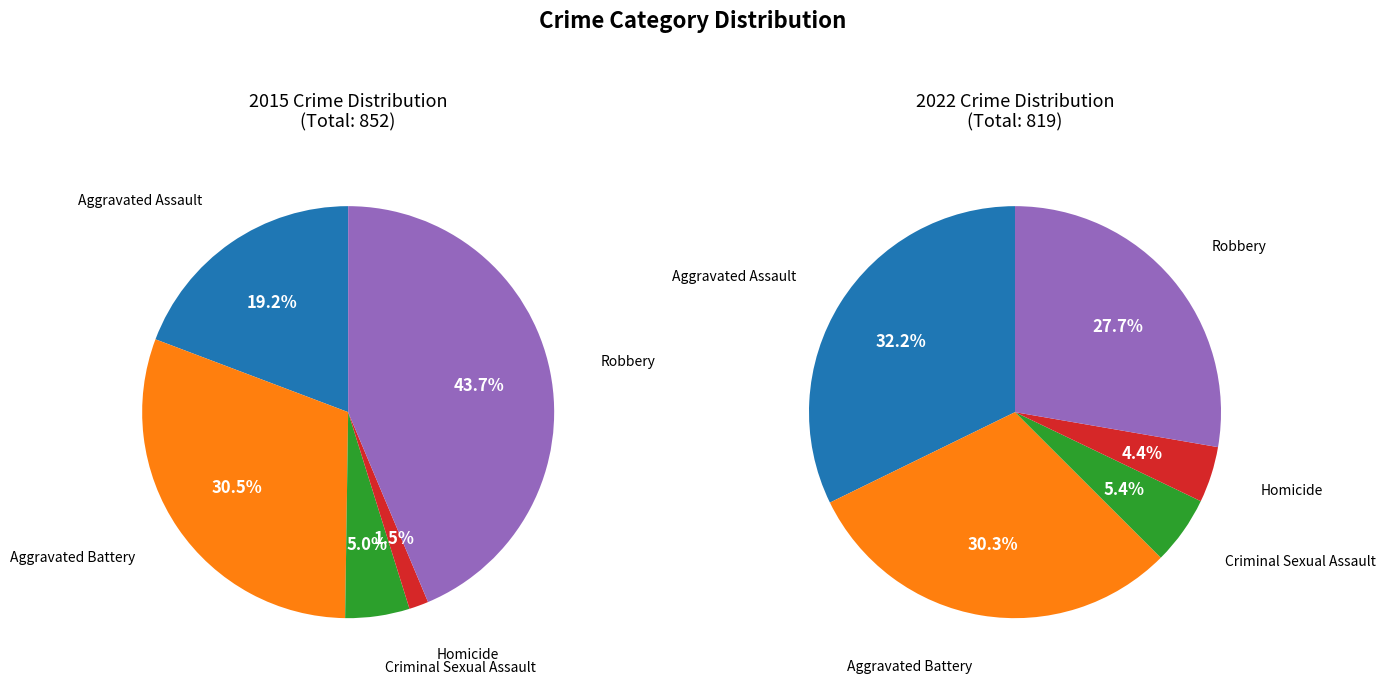

What percentage is the Robbery slice, to the nearest percent?

44%